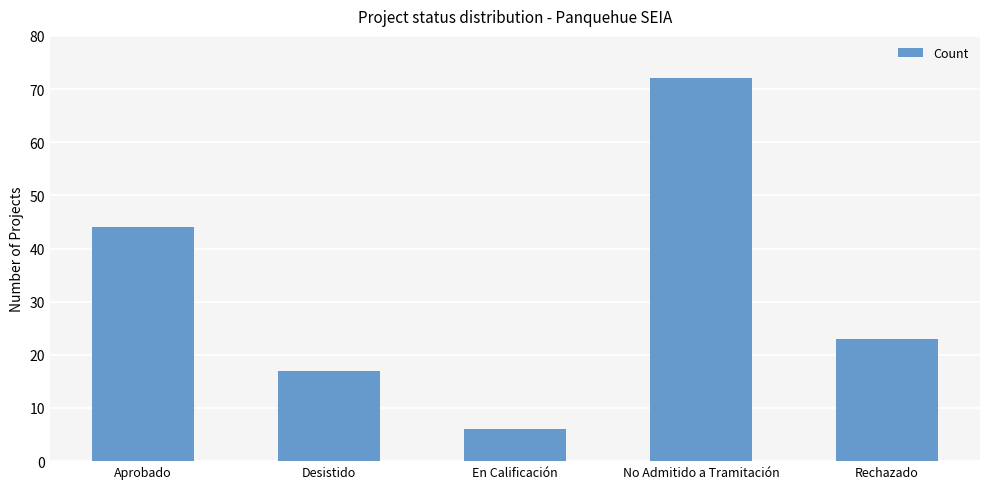

Which category has the lowest value across all series?

En Calificación